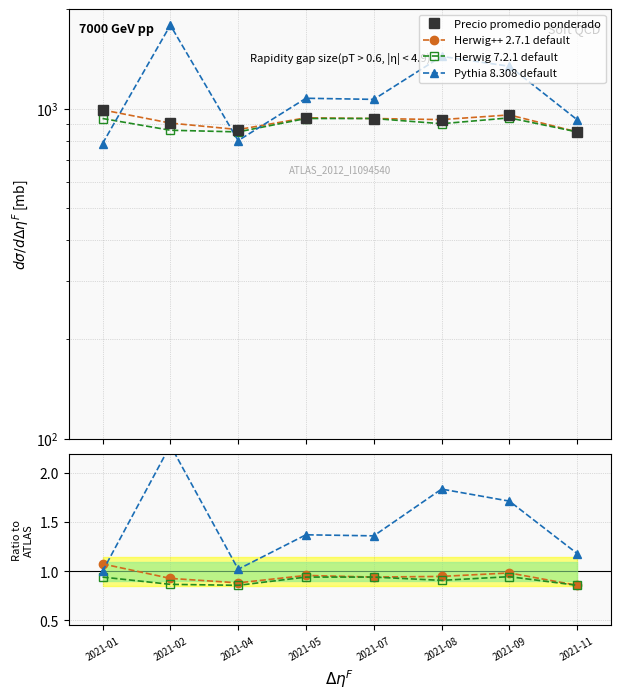

What is the difference between the Herwig++ 2.7.1 default values at 2021-08 and 2021-01?

0.1